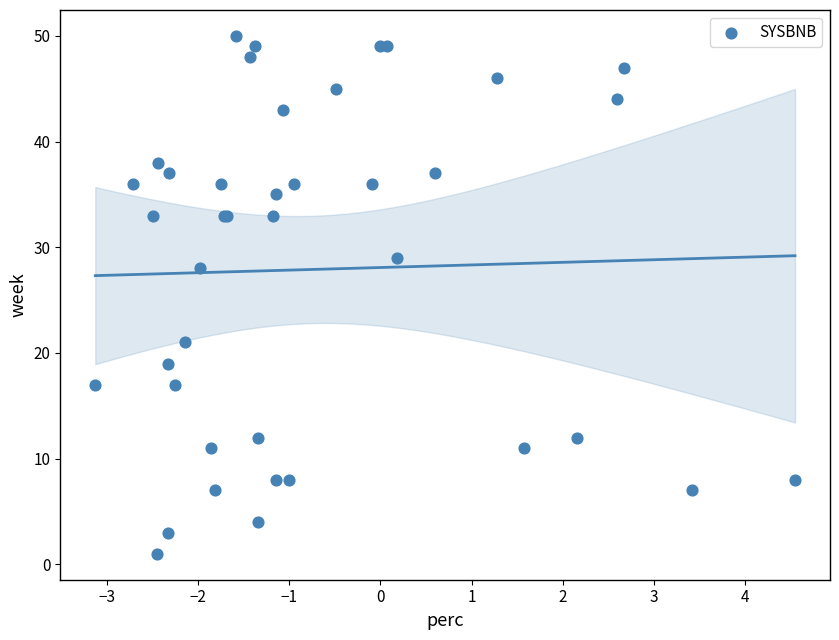

What Y value in the scatter plot is closest to 25?

28